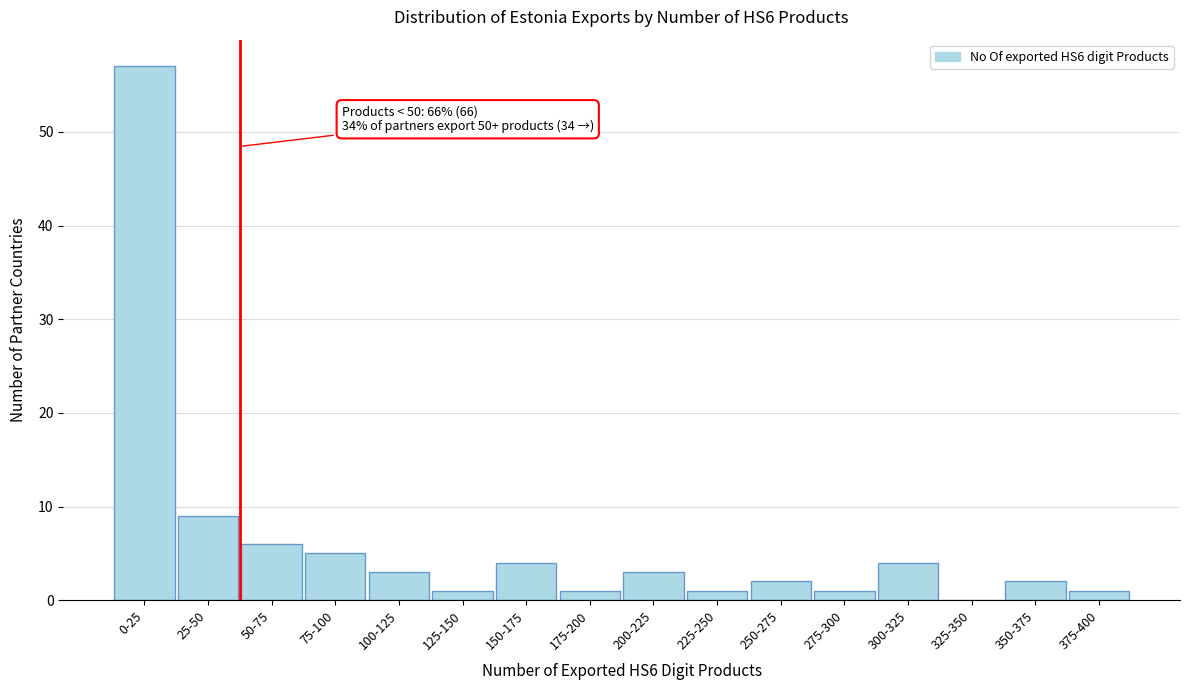

Reading left to right, list all the values displayed in this chart.

0-25=57	25-50=9	50-75=6	75-100=5	100-125=3	125-150=1	150-175=4	175-200=1	200-225=3	225-250=1	250-275=2	275-300=1	300-325=4	325-350=0	350-375=2	375-400=1